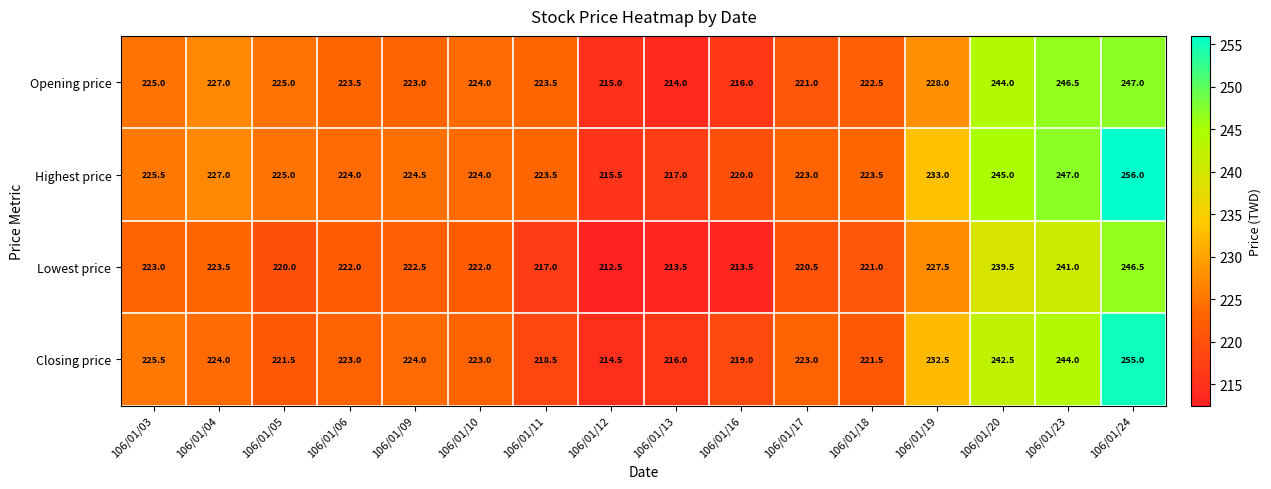

What is the difference between the Closing price values at 106/01/10 and 106/01/03?

2.5